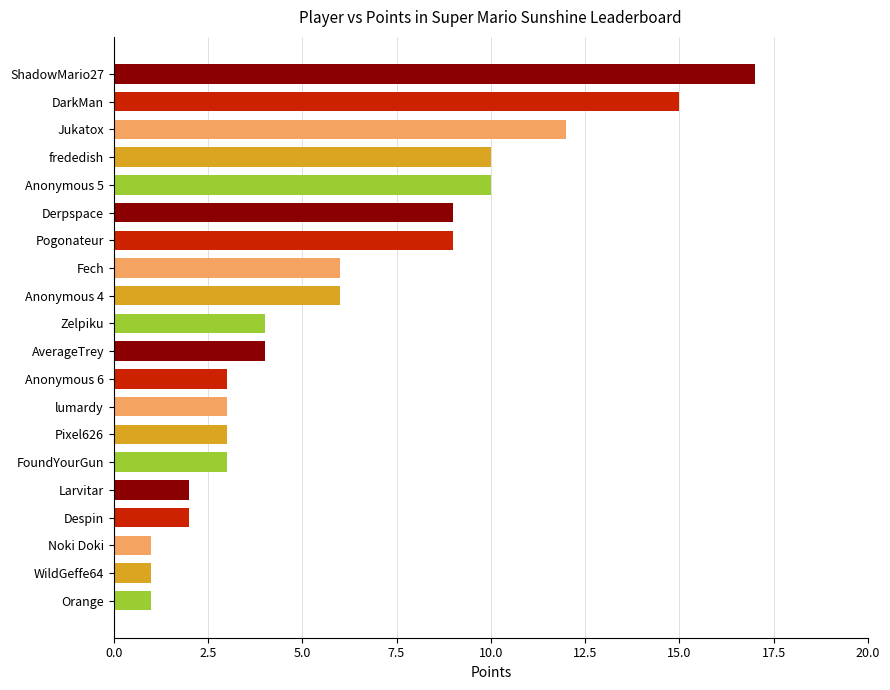

What is the label of the 11th bar from the top?

AverageTrey